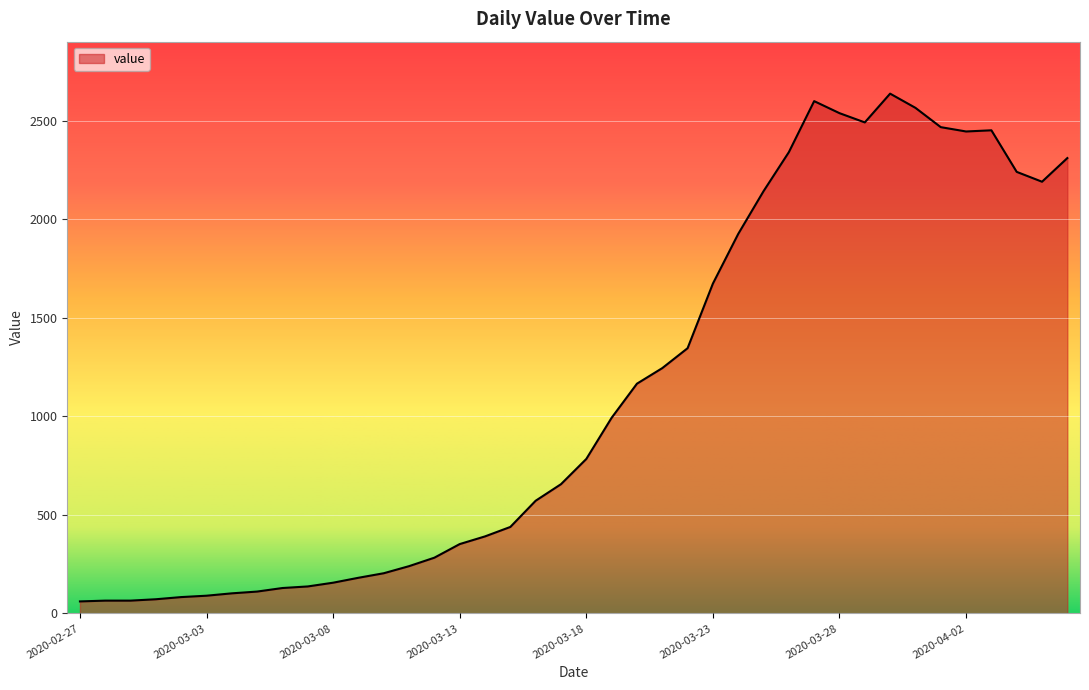

What is the minimum value shown in the chart?

61